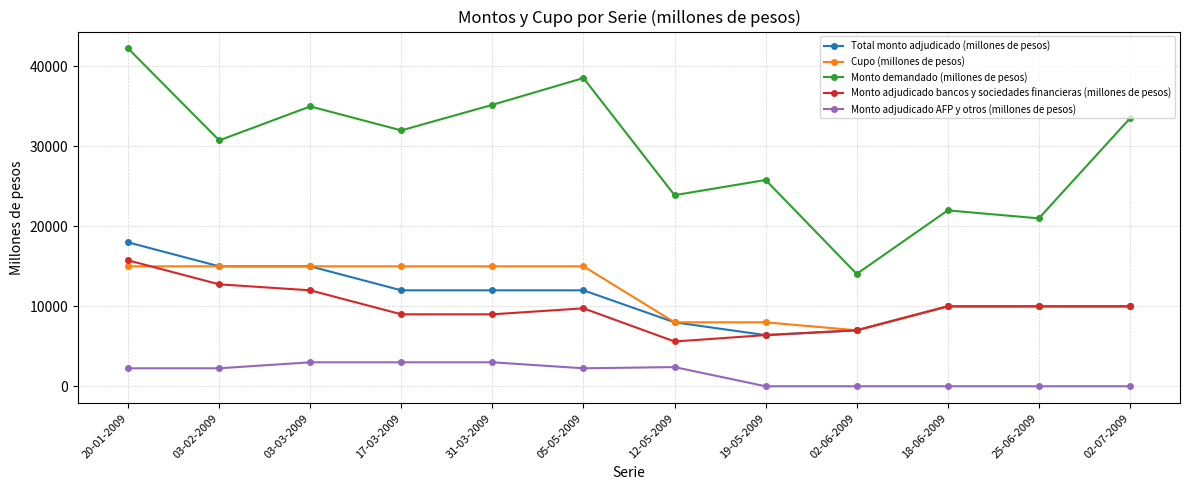

What is the label of the 11th point from the right?

03-02-2009